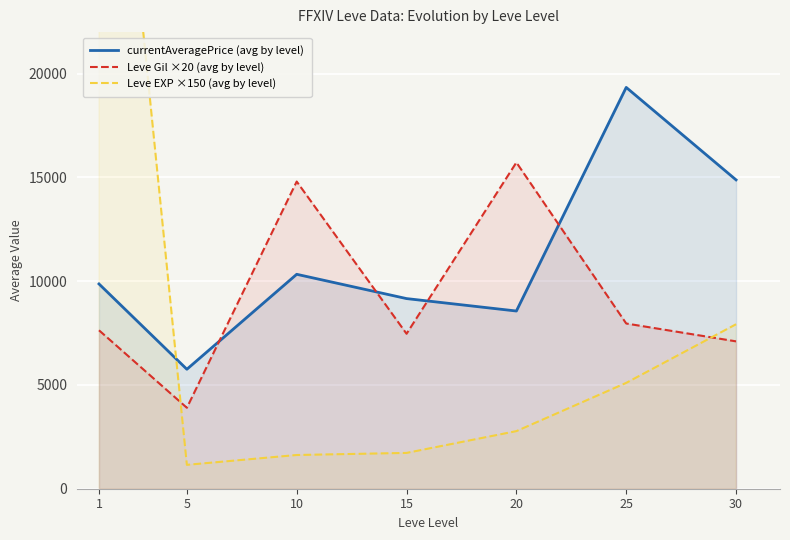

True or false: currentAveragePrice (avg by level) has a value of 11460.8 at 20.

False